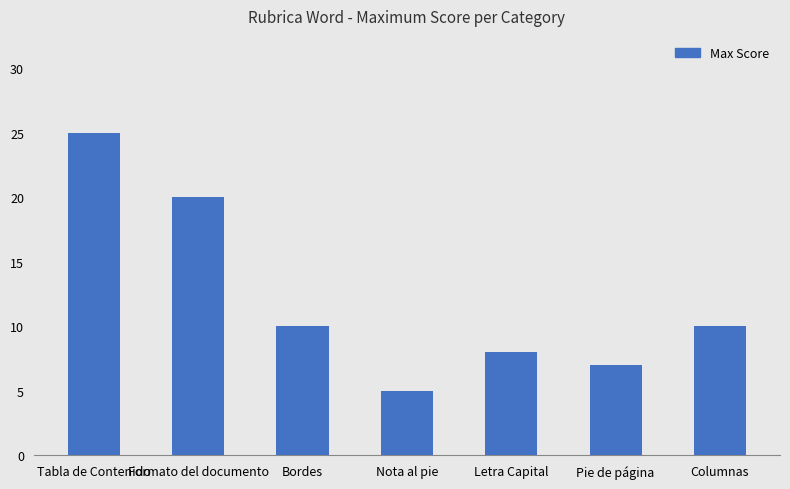

The value at Formato del documento is 20. True or false?

True